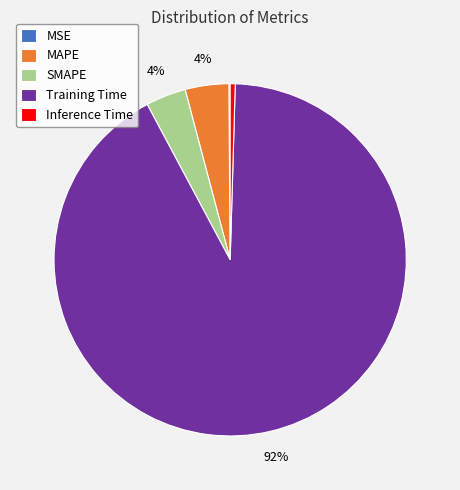

The SMAPE slice represents 4% of the pie. True or false?

True